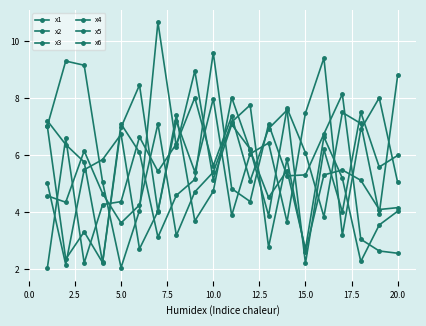

How many lines are shown in the chart?

6